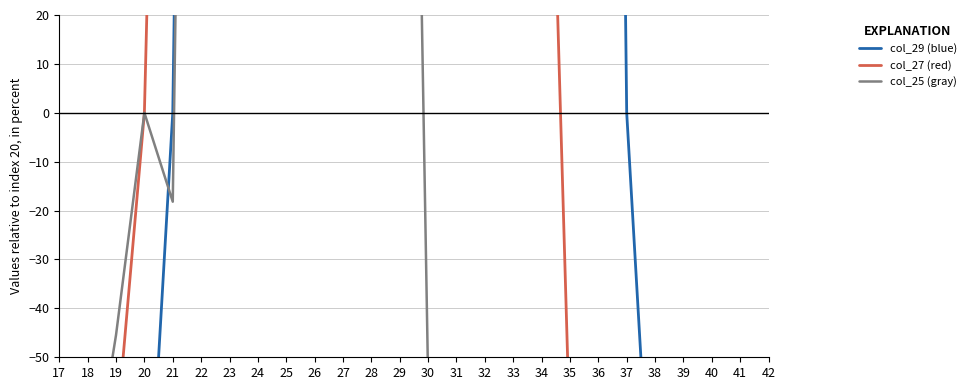

Does the chart have visible grid lines?

Yes